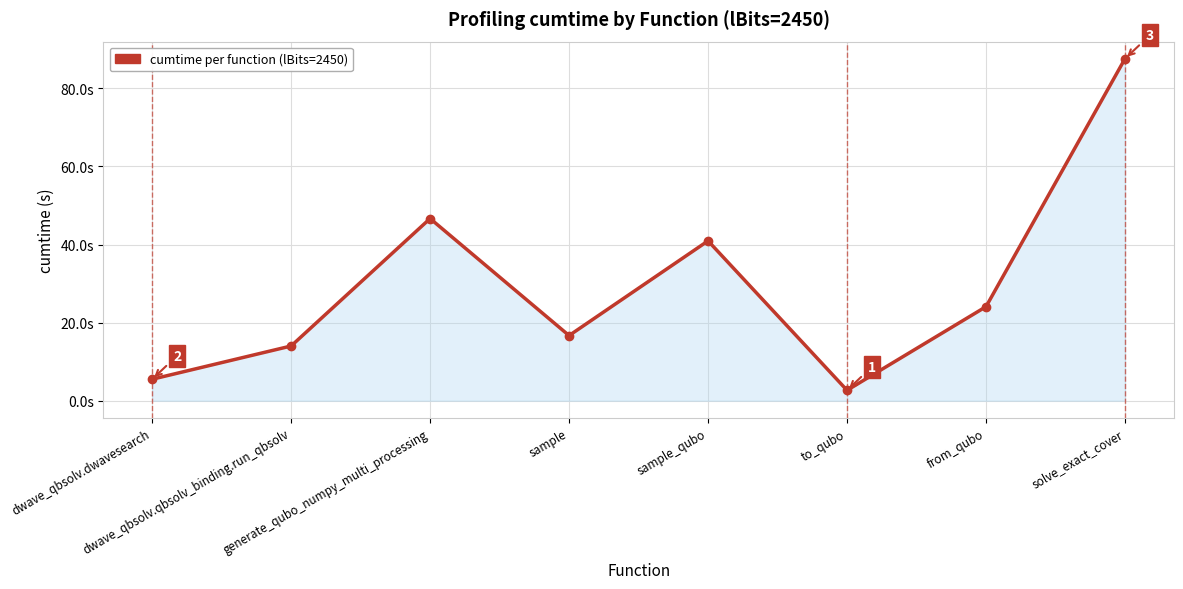

What is the difference between the values at solve_exact_cover and sample_qubo?

46.7